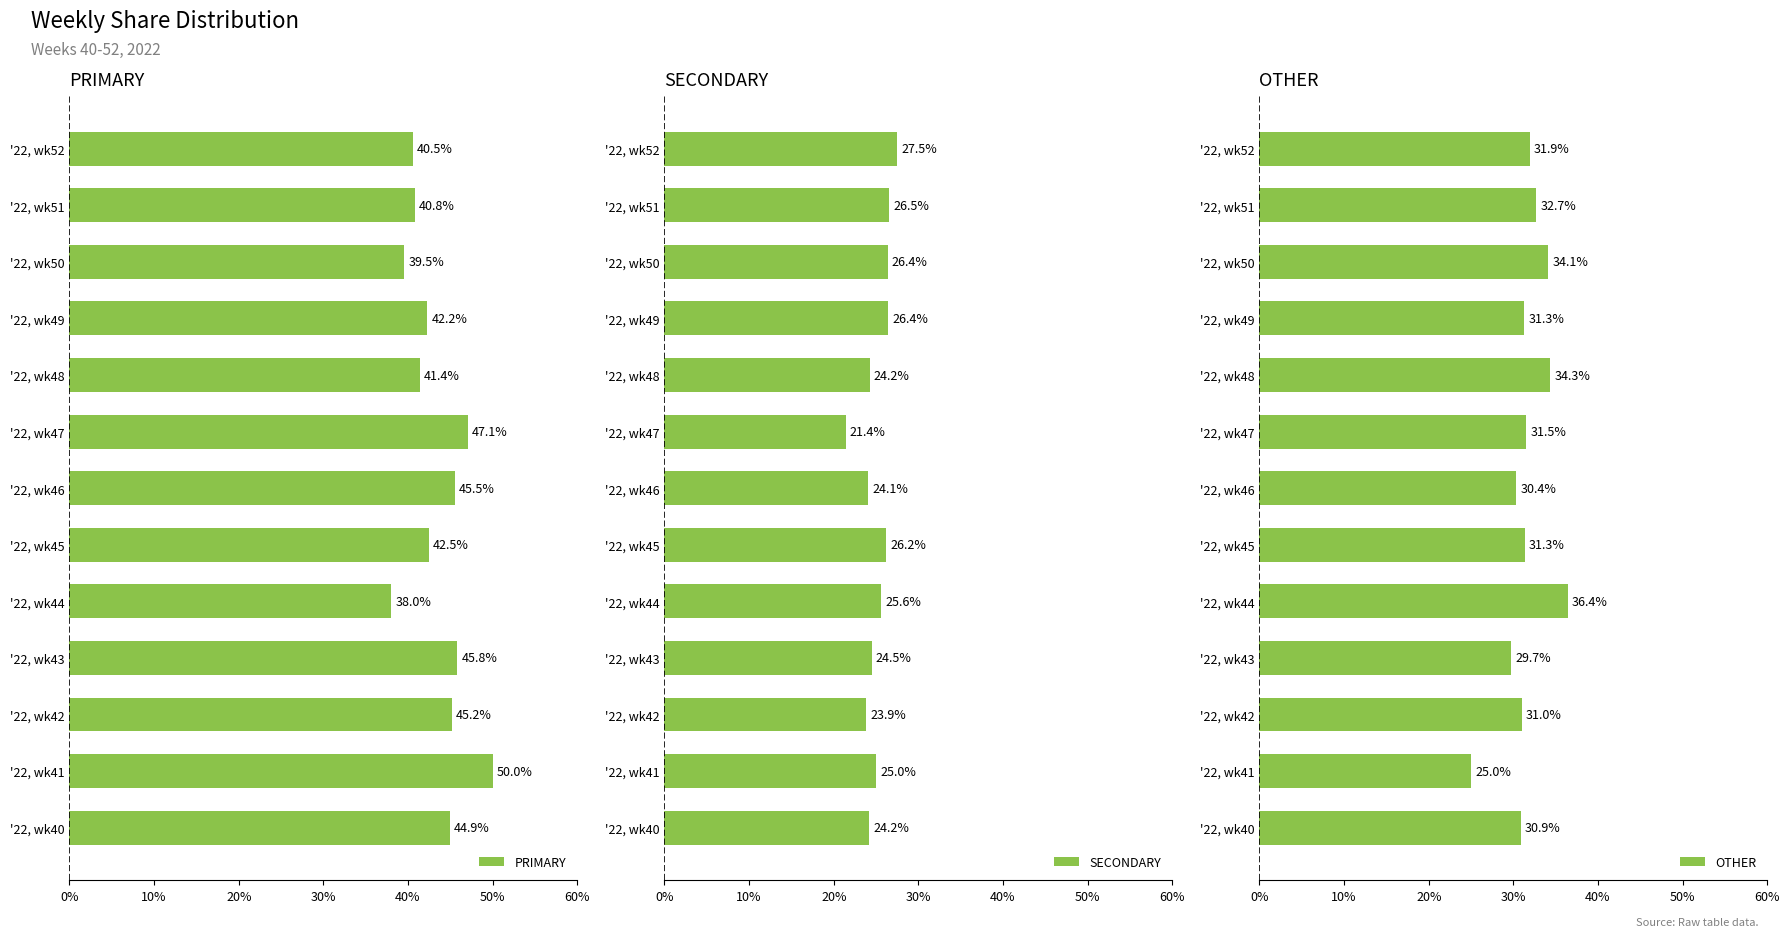

How many bars are there in each group?

3